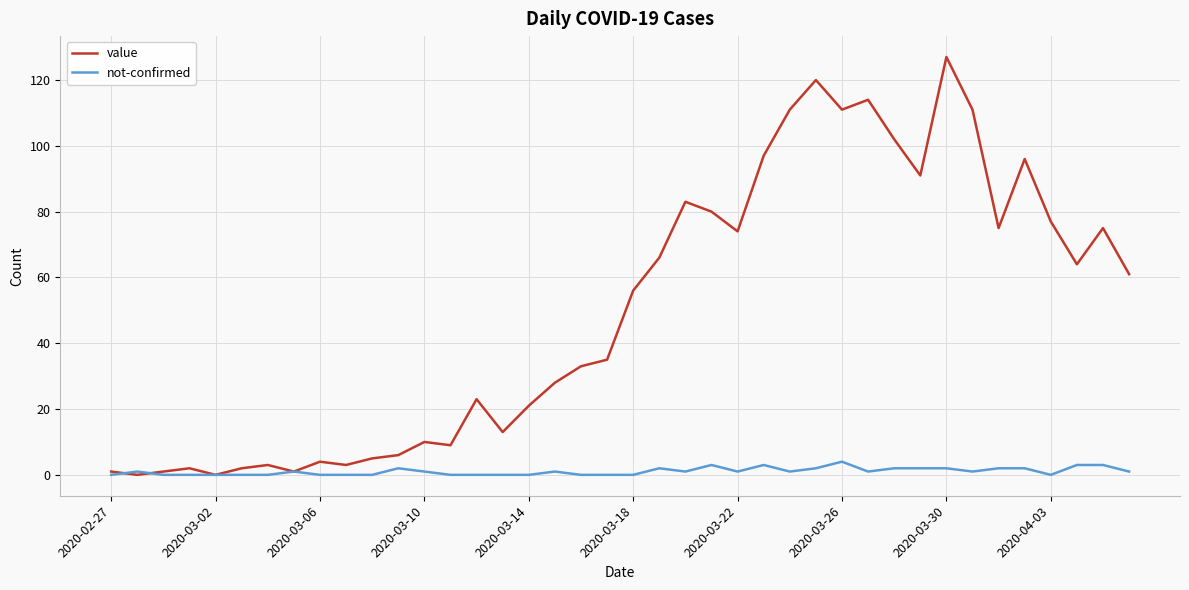

Which series has the largest range (max minus min)?

value